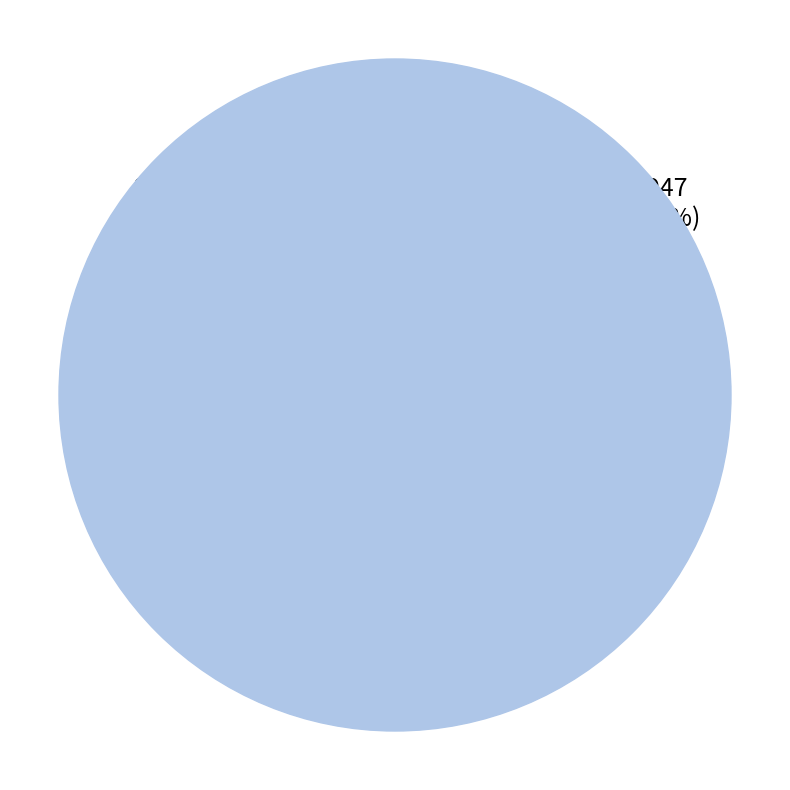

To the nearest percent, what is the average slice percentage?

50%